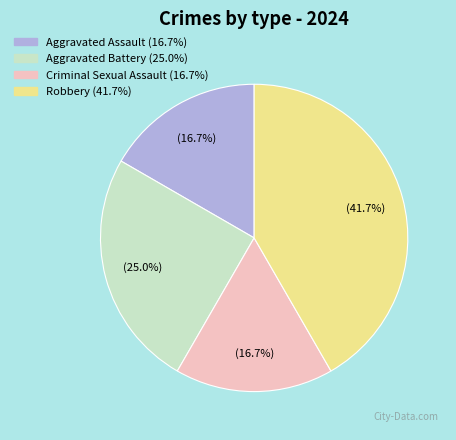

How much of the chart is everything except Robbery?

58.3%